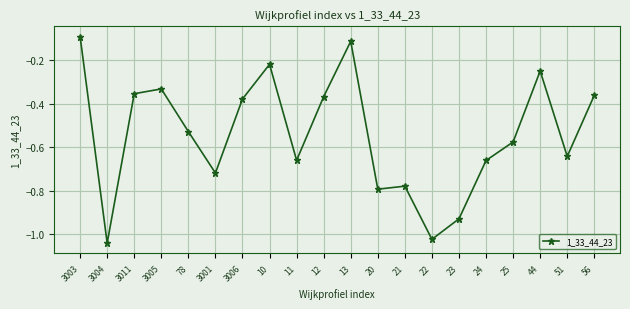

At which category does the chart reach its peak across all series?

3003